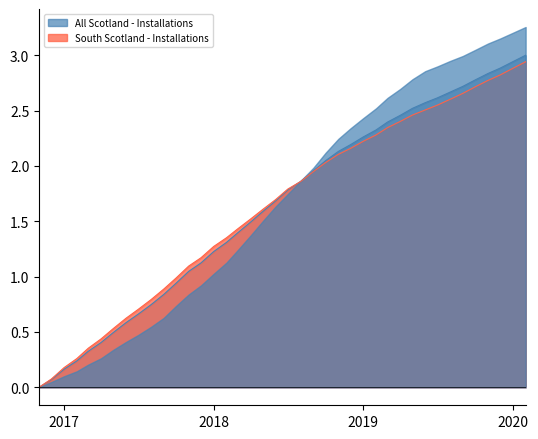

What is the highest value of the All Scotland - Installations series?

3.0